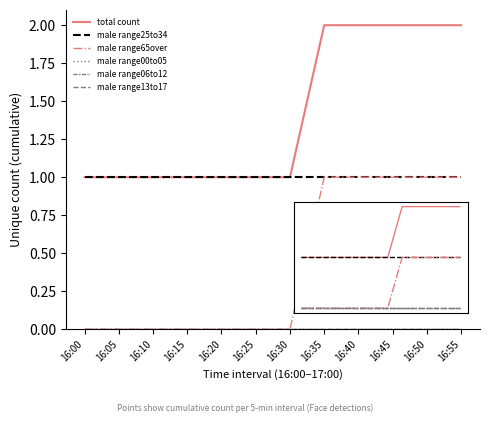

How many lines are shown in the chart?

6